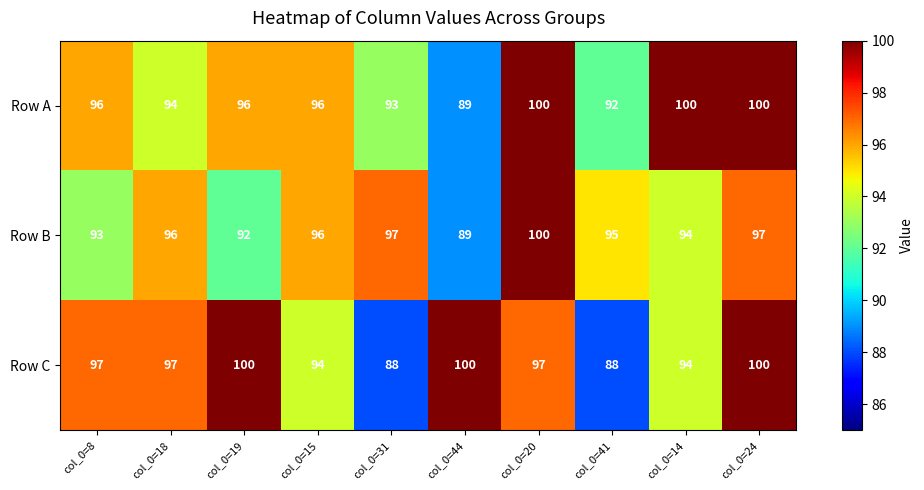

Is it true that Row B equals 97 at col_0=24?

True